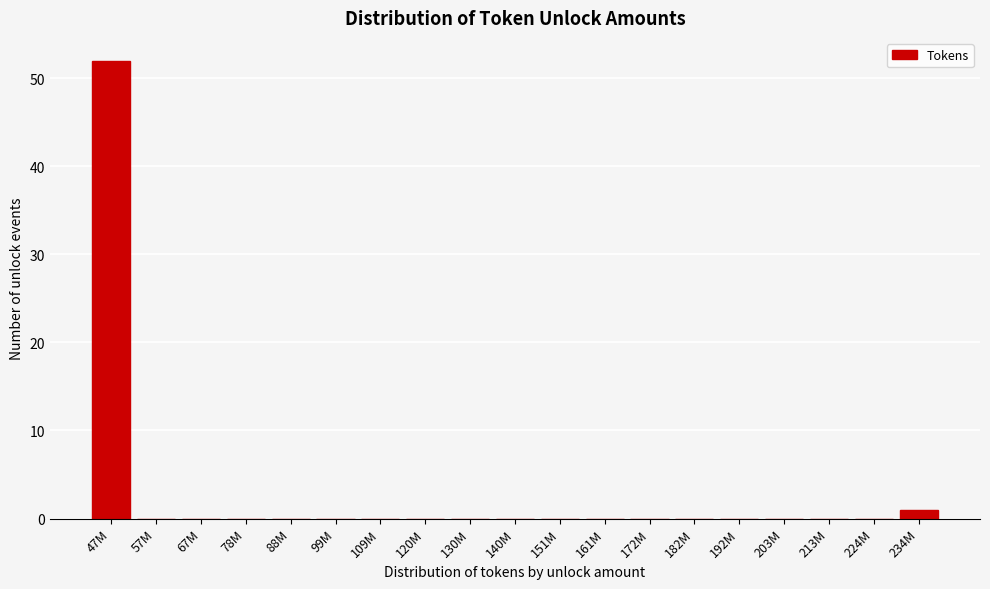

Reading right to left, extract all data points from this chart.

234M=1	224M=0	213M=0	203M=0	192M=0	182M=0	172M=0	161M=0	151M=0	140M=0	130M=0	120M=0	109M=0	99M=0	88M=0	78M=0	67M=0	57M=0	47M=52